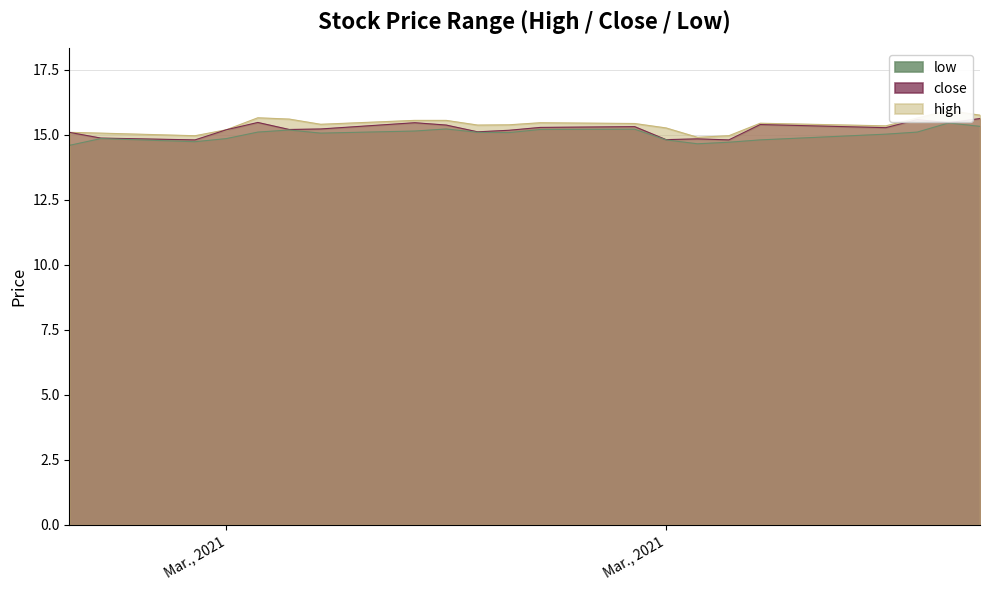

True or false: low and close intersect in this chart.

False